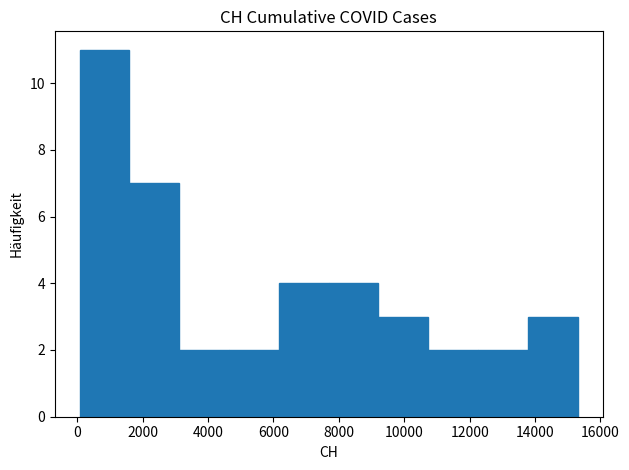

Reading left to right, list every bar in this chart as the range it spans on the x-axis followed by its height. Neither the bar edges nor the heights are printed on the chart, so give them approximately, as read against the axes.

0 to 1600: 11
1600 to 3200: 7
3200 to 4600: 2
4600 to 6200: 2
6200 to 7600: 4
7600 to 9200: 4
9200 to 10800: 3
10800 to 12200: 2
12200 to 13800: 2
13800 to 15400: 3